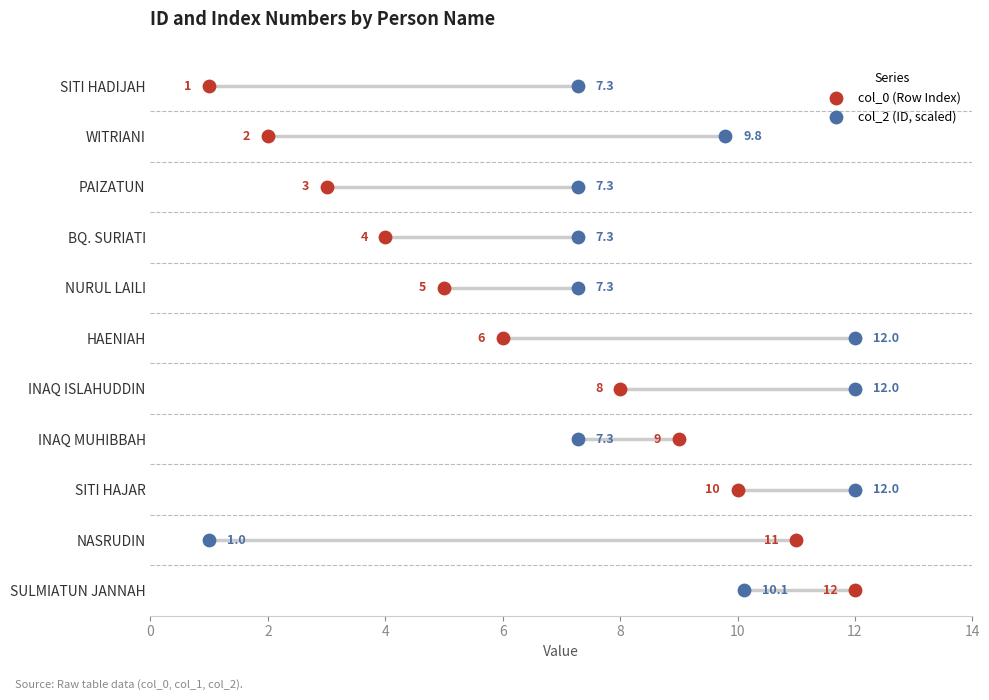

What are all the series names shown in the legend?

col_0 (Row Index), col_2 (ID, scaled)